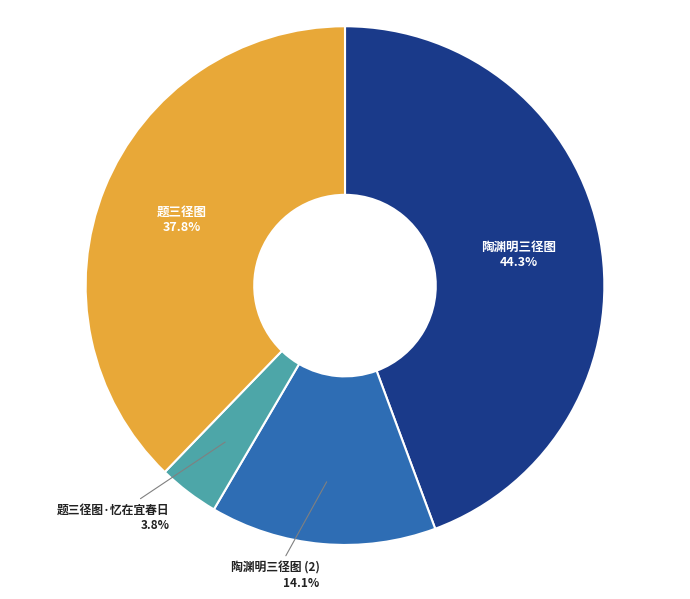

Do 题三径图 and 陶渊明三径图 together represent more than half of the pie?

Yes